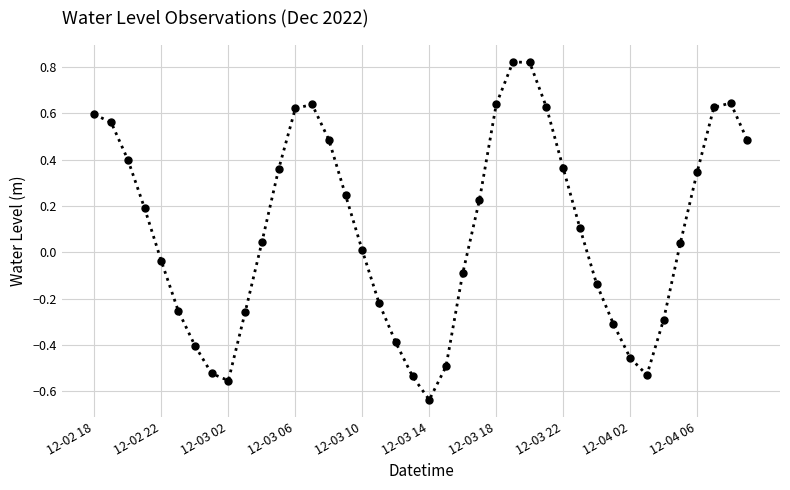

What is the difference between the second highest and second lowest values?

1.4